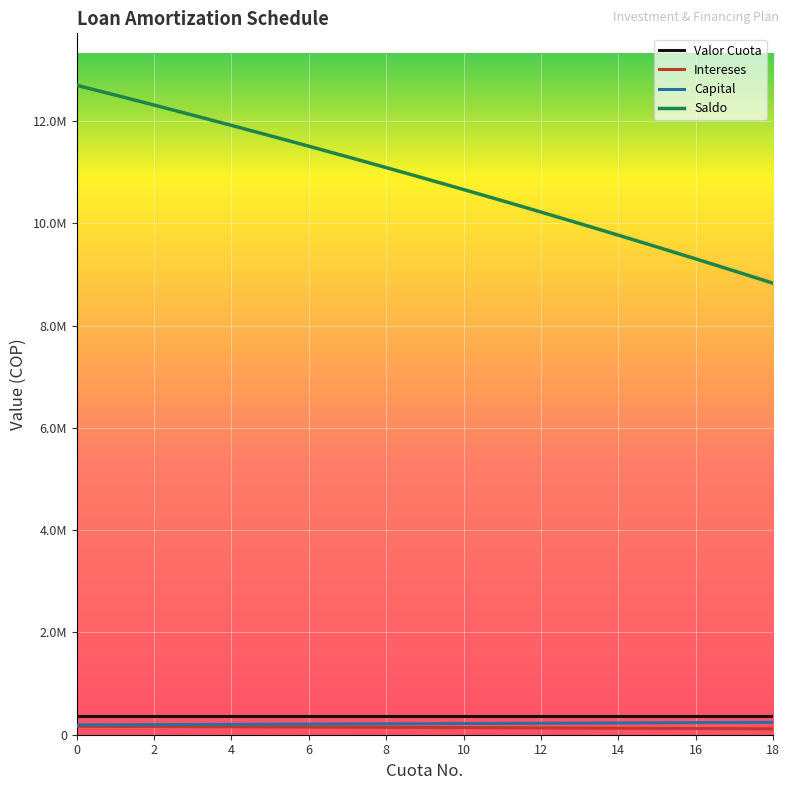

What are all the series names shown in the legend?

Valor Cuota, Intereses, Capital, Saldo